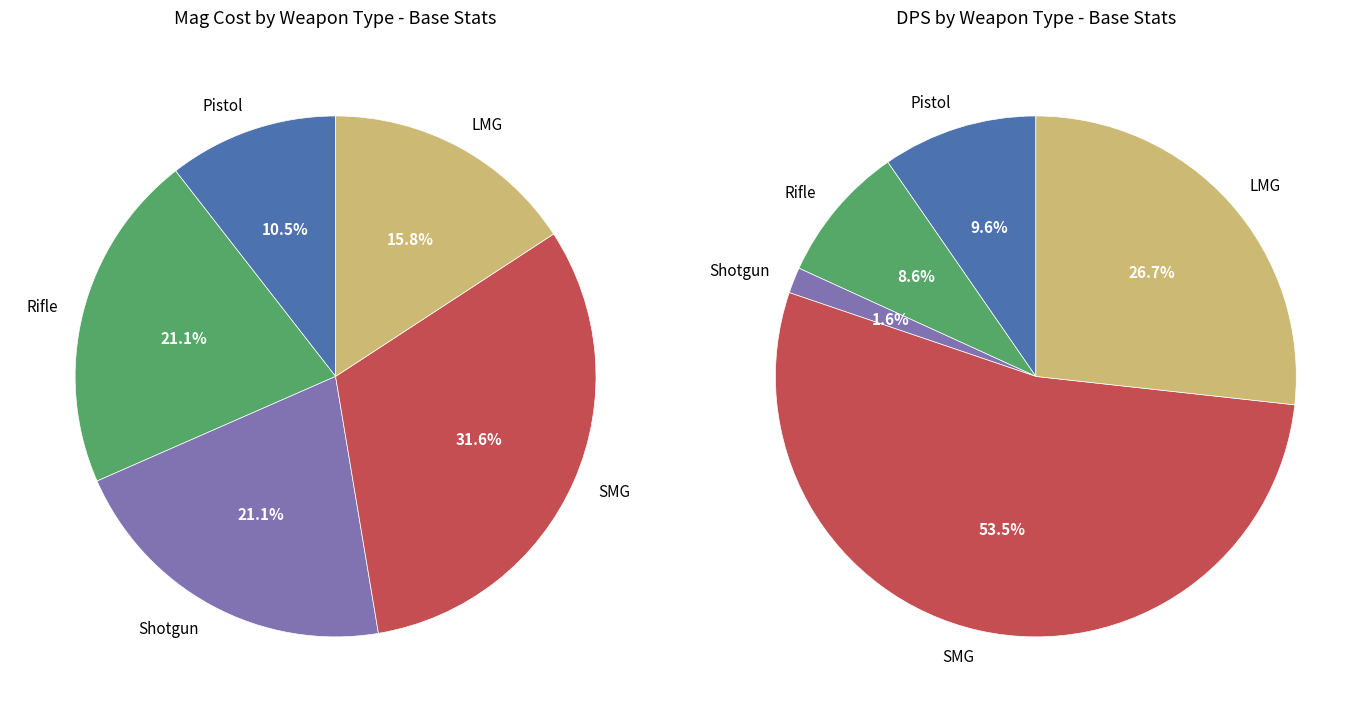

How many segments does this pie chart have?

5